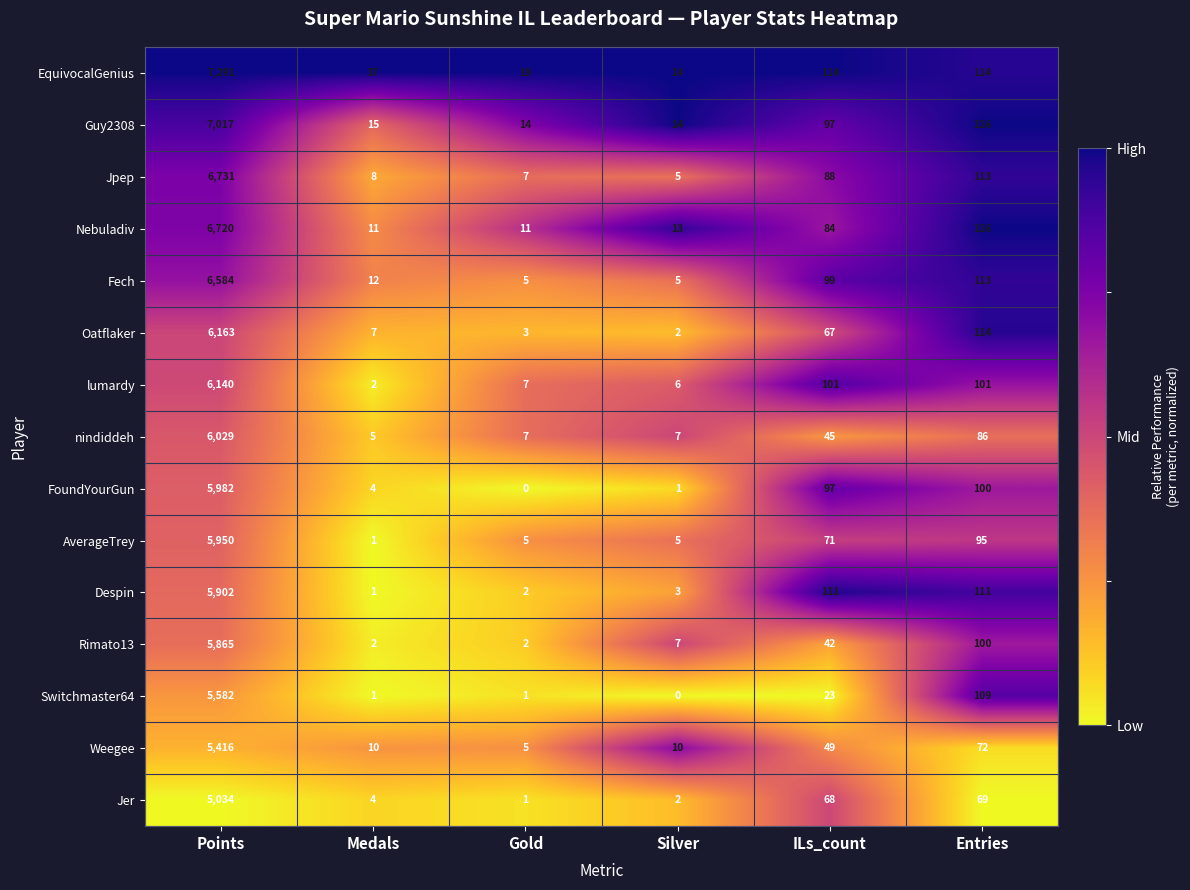

Count the number of categories in the chart.

6